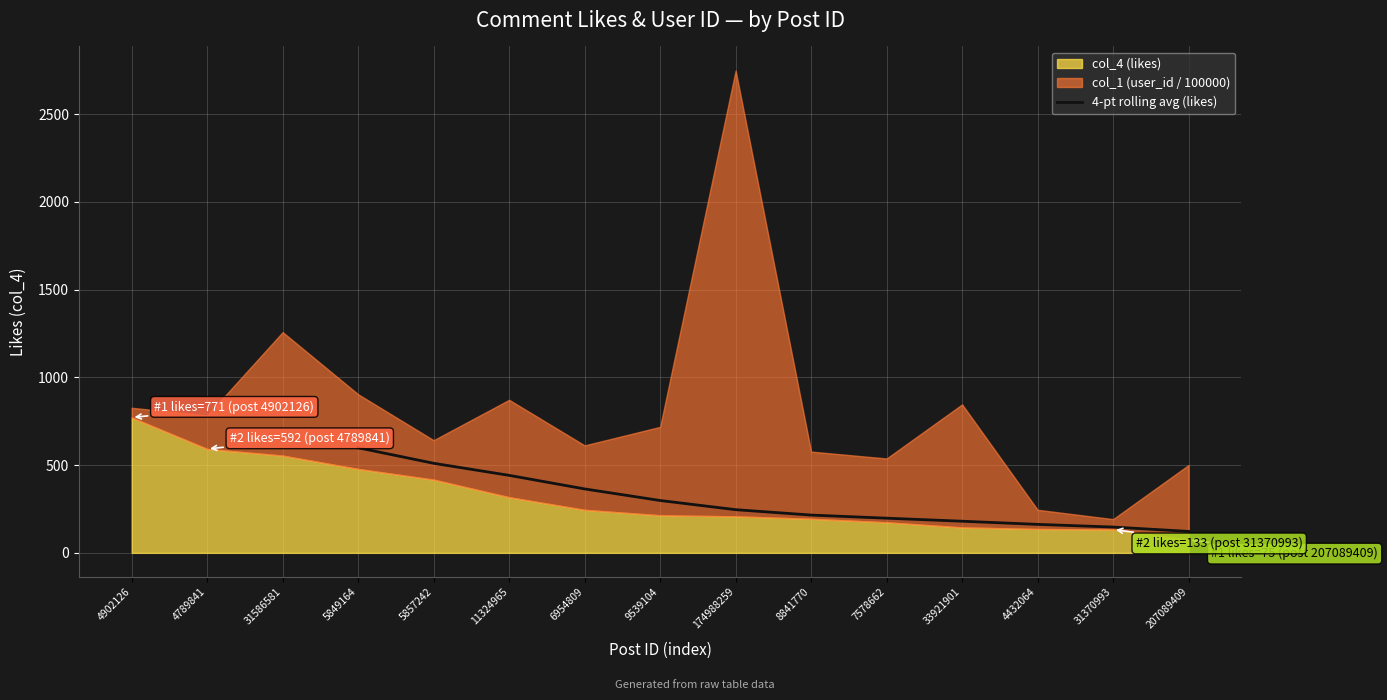

True or false: 4-pt rolling avg (likes) has a value of 510.2 at 5857242.

True